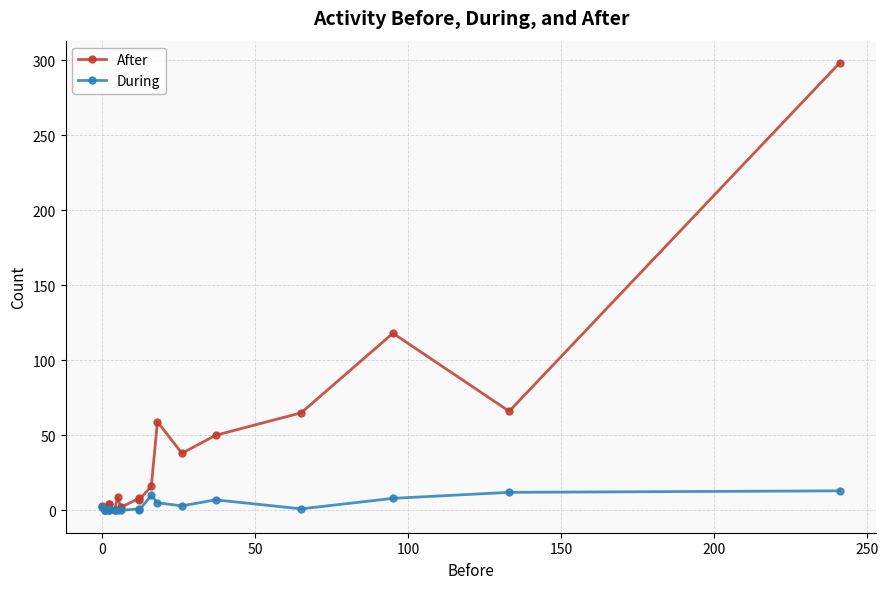

Reading left to right, extract all data points from this chart.

After: 3	0	0	1	1	4	4	0	9	2	8	7	16	59	38	50	65	118	66	298
During: 2	0	0	0	1	0	0	0	0	0	1	0	10	5	3	7	1	8	12	13